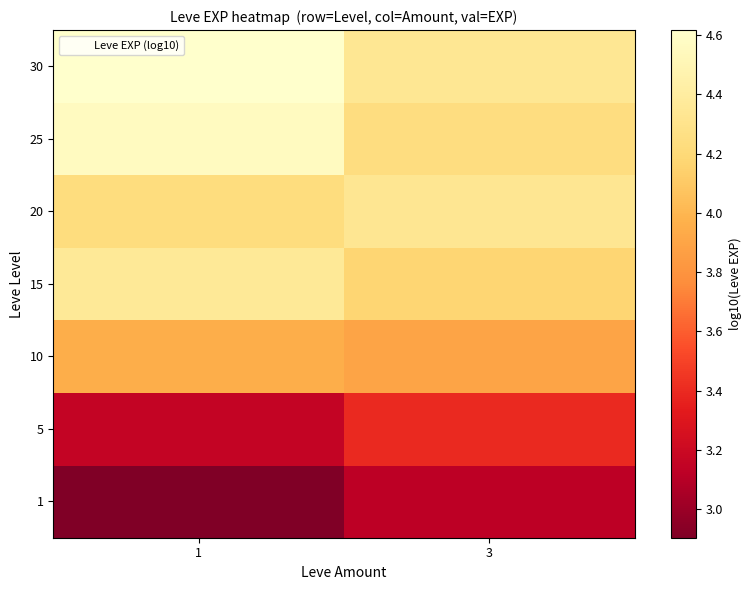

Reading left to right, what are all the values shown in this chart?

1: 1=2.9	3=3.1
5: 1=3.2	3=3.4
10: 1=4.0	3=3.9
15: 1=4.4	3=4.2
20: 1=4.2	3=4.3
25: 1=4.6	3=4.2
30: 1=4.6	3=4.3